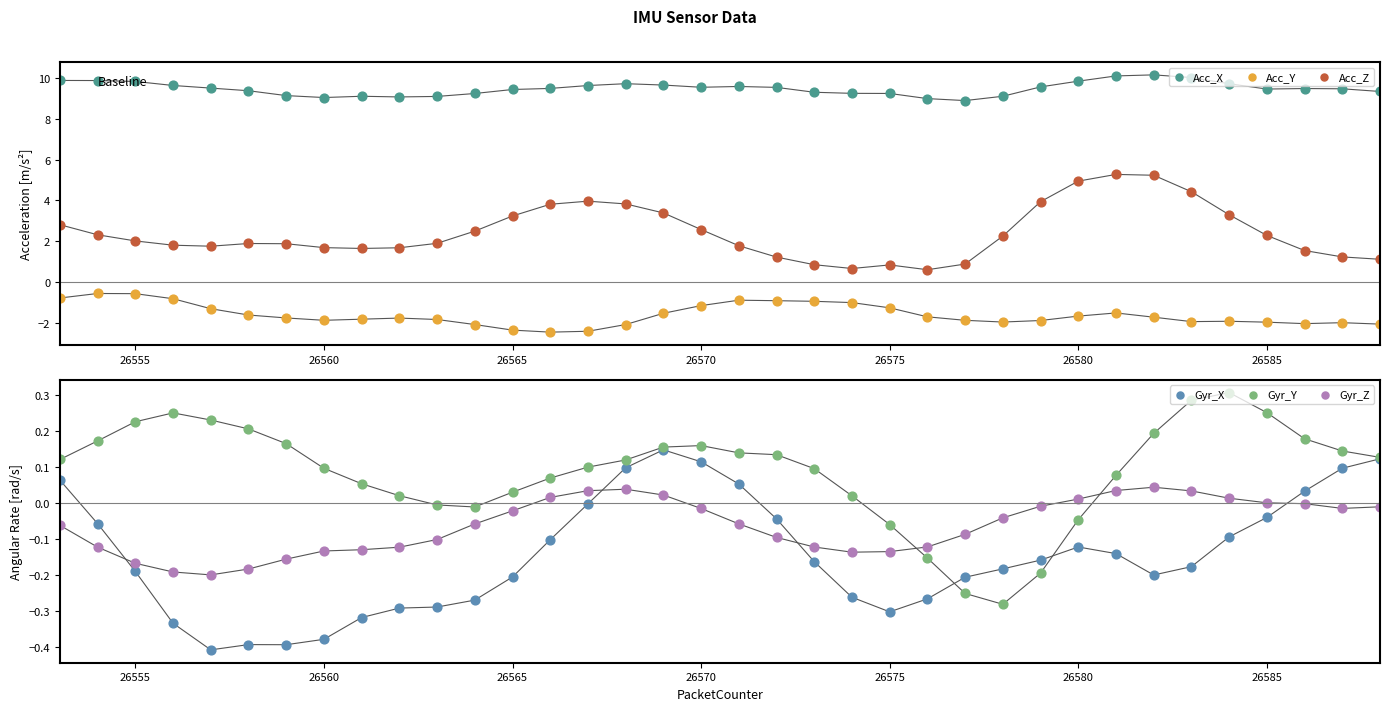

What are all the series names shown in the legend?

Acc_X, Acc_Y, Acc_Z, Gyr_X, Gyr_Y, Gyr_Z